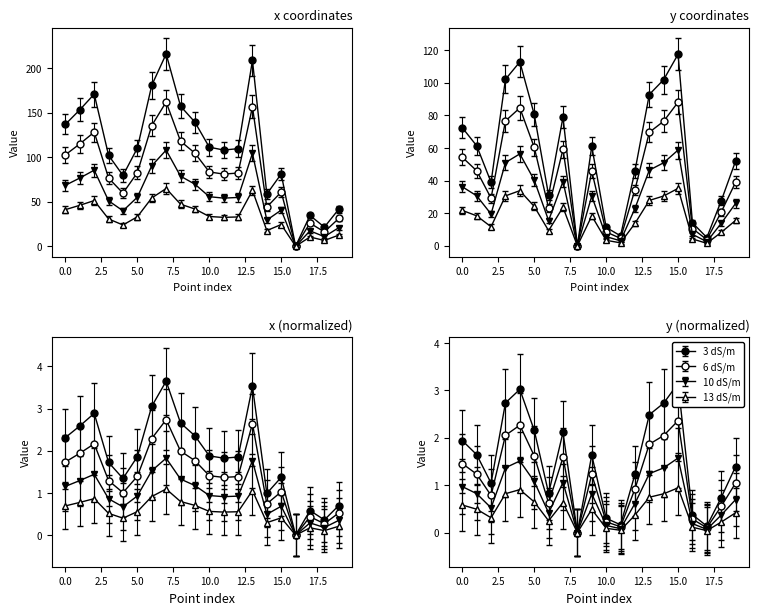

Between 8 and 17, which series saw the biggest shift?

x